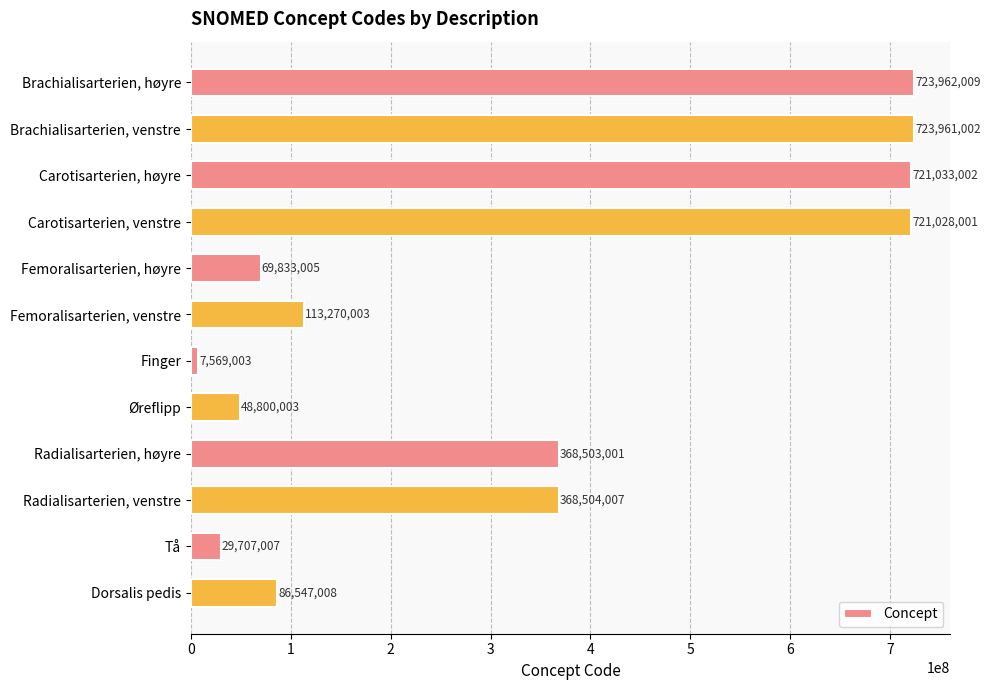

Which category has the lowest value across all series?

Finger